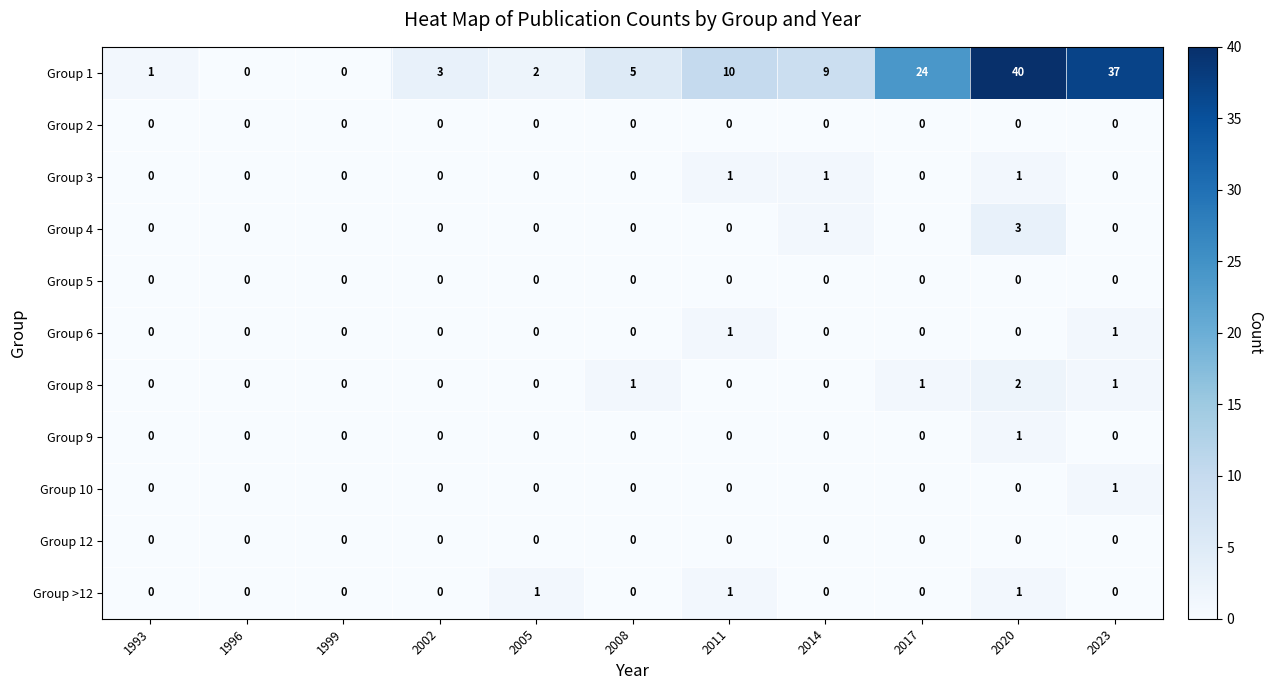

Which series has the widest spread of values?

Group 1